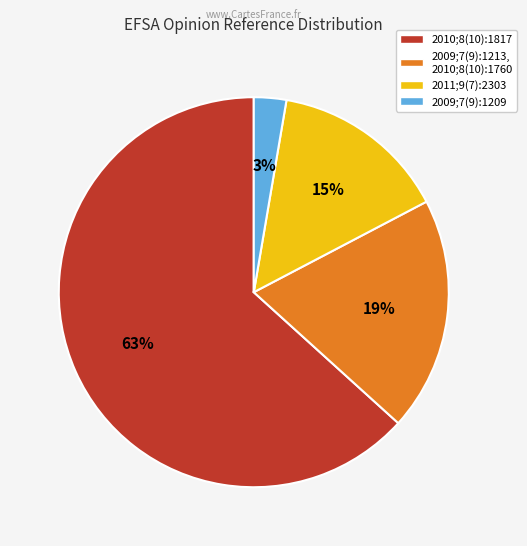

What percentage is the 2009;7(9):1209 slice, to the nearest percent?

3%